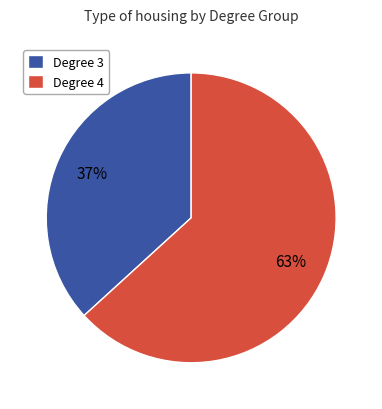

Which slice is the smallest?

Degree 3